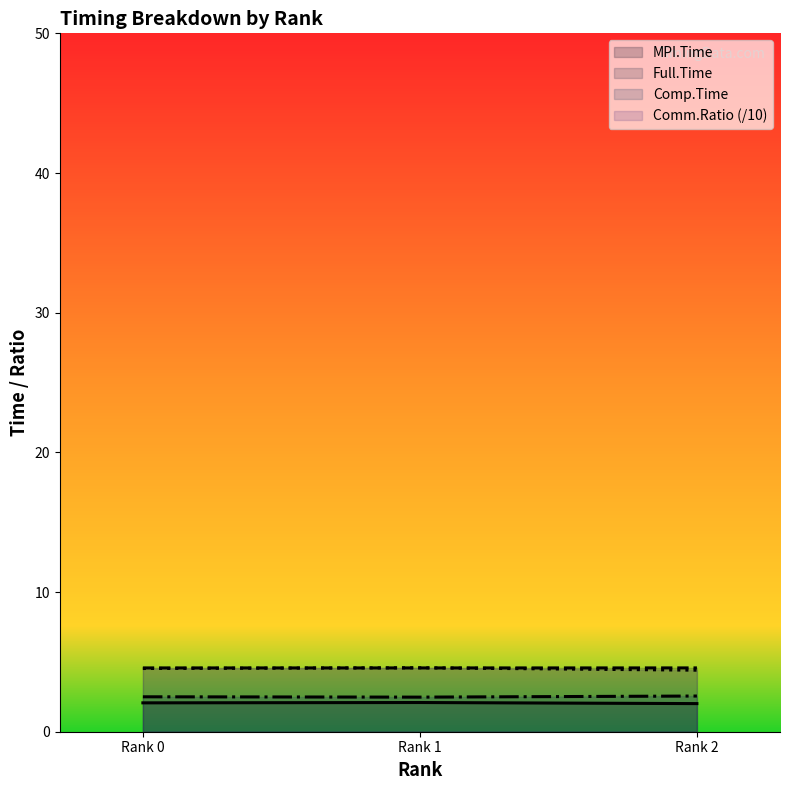

What is the total value across all series at Rank 0?

13.7